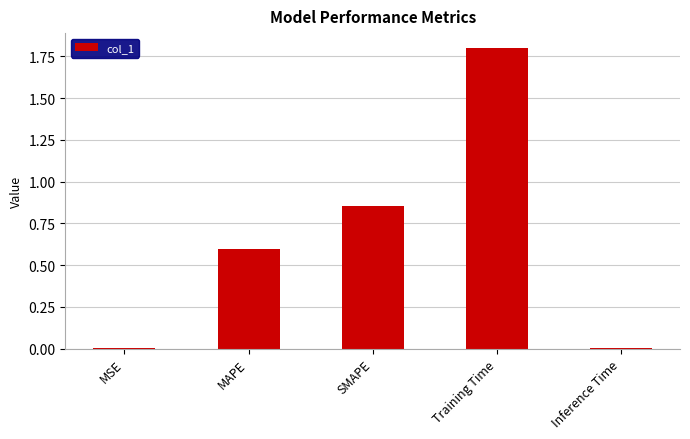

At which category does the chart reach its peak across all series?

Training Time